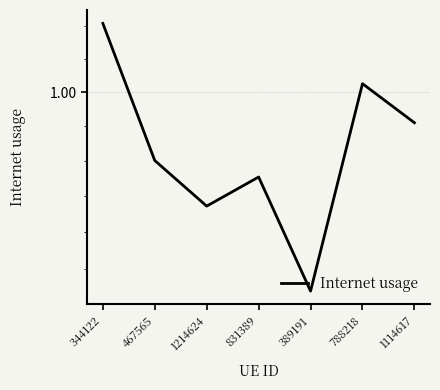

Rank the categories by value from highest to lowest.

344122, 788218, 1114617, 467565, 831389, 1214624, 389191